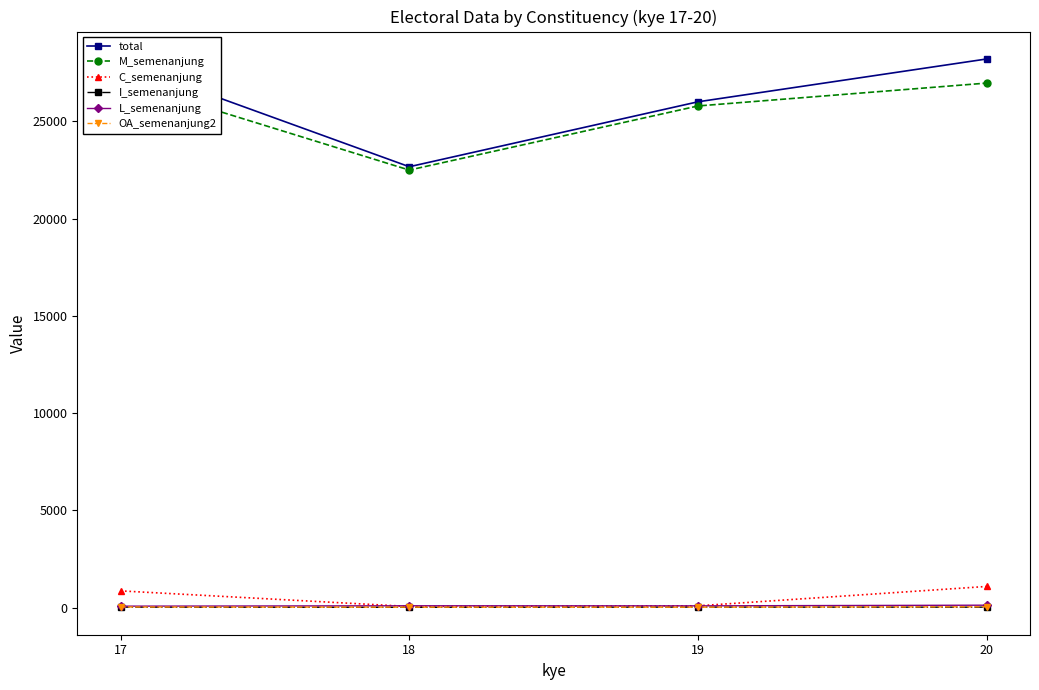

At which category does the chart reach its minimum across all series?

18